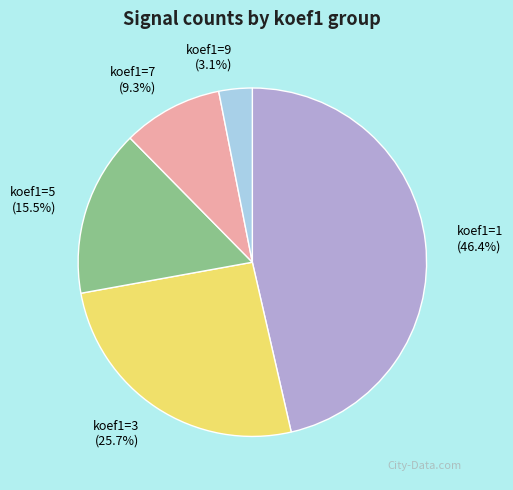

Between koef1=5 (15.5%) and koef1=9 (3.1%), which is larger?

koef1=5 (15.5%)